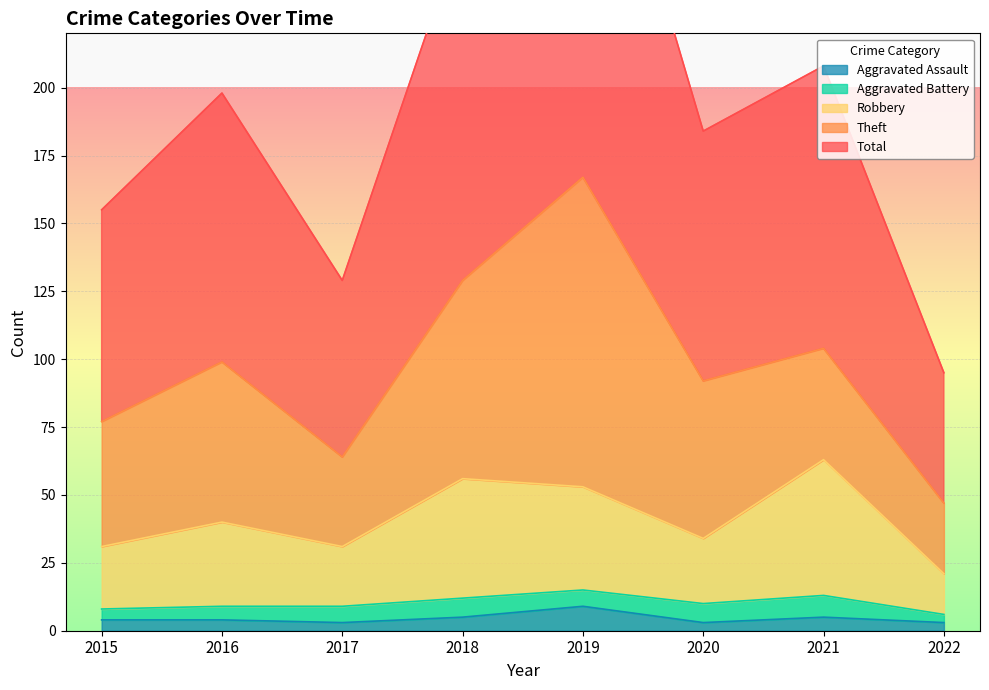

The value of Aggravated Assault at 2019 is 6. True or false?

False